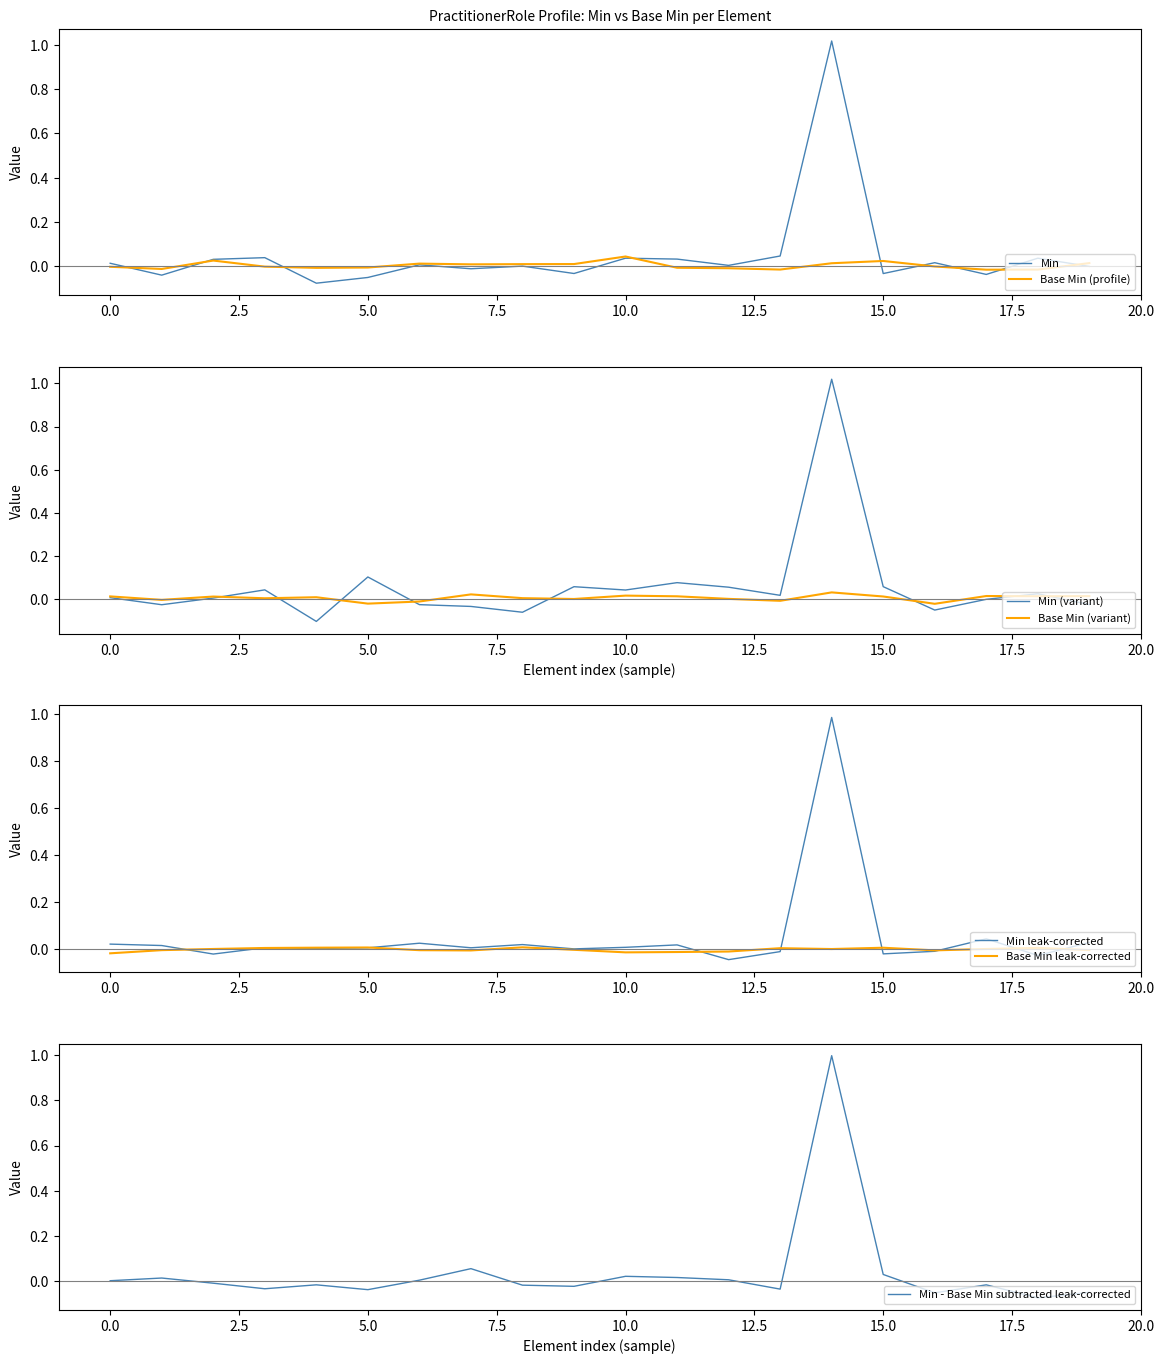

What is the difference between the second highest and second lowest values?

0.1